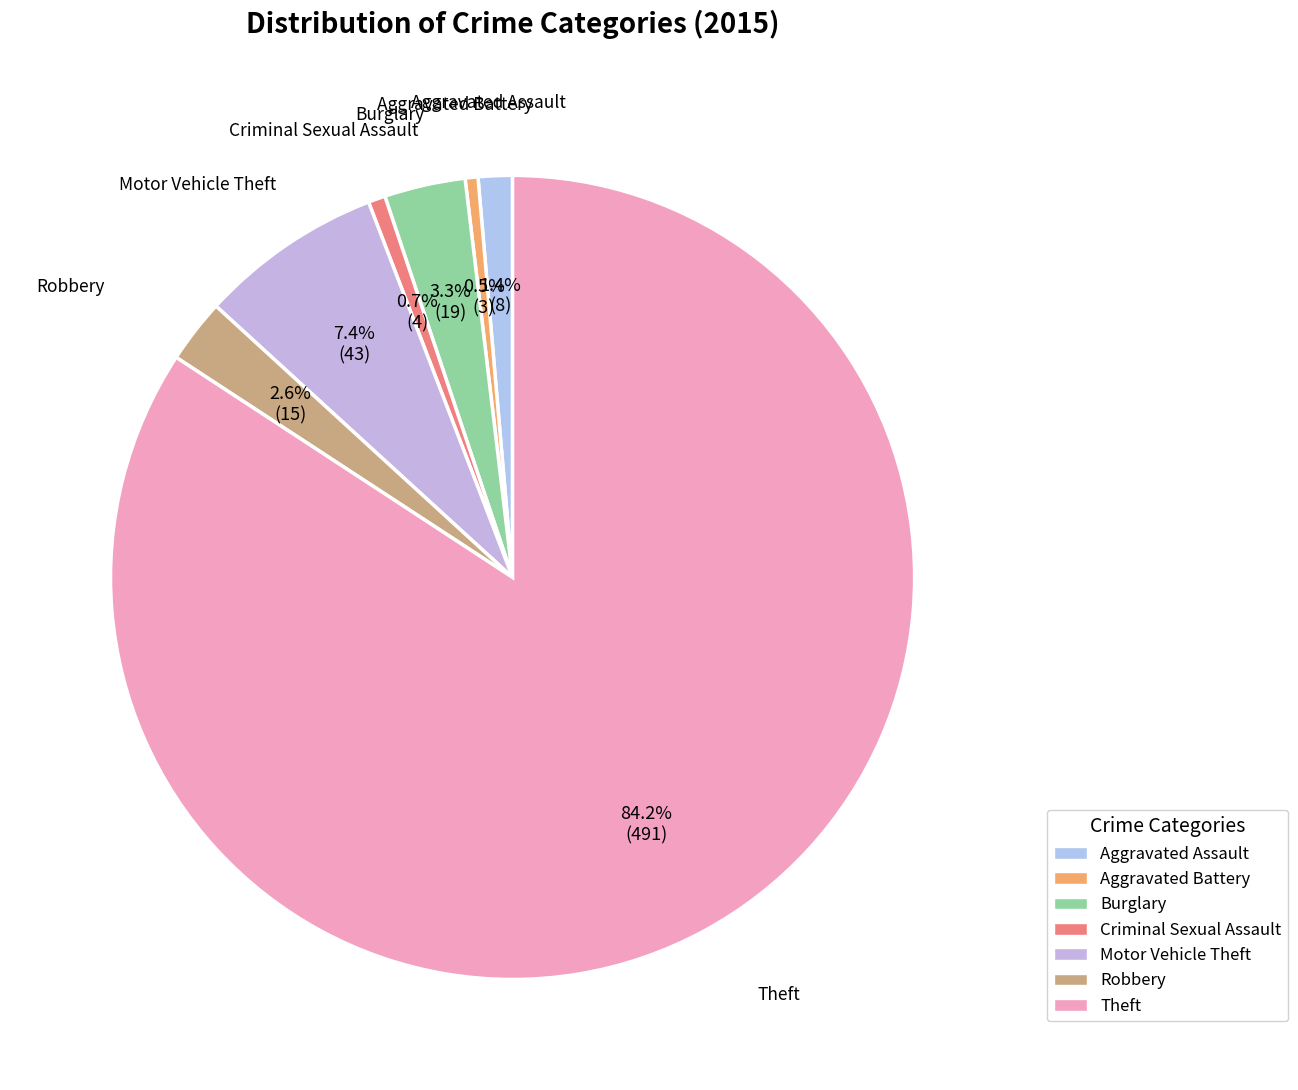

To the nearest percent, what is the difference between the Theft and Motor Vehicle Theft slice percentages?

77%